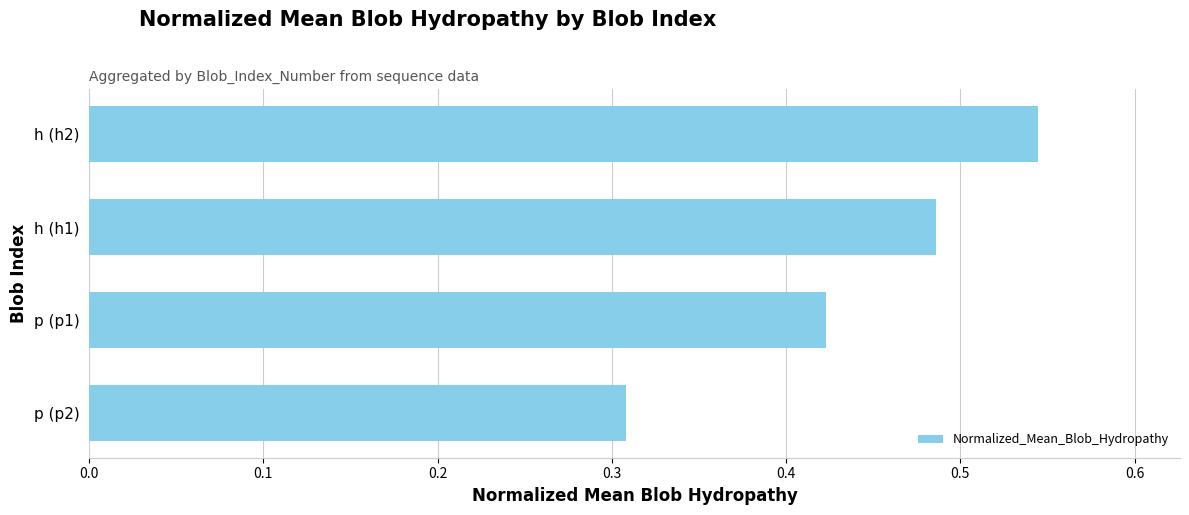

Which category has the highest value across all series?

h (h2)